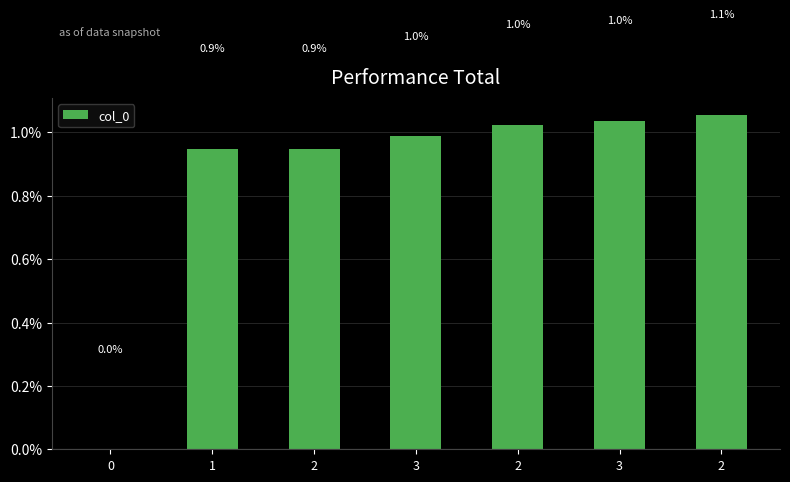

Does the chart contain stacked bars?

No